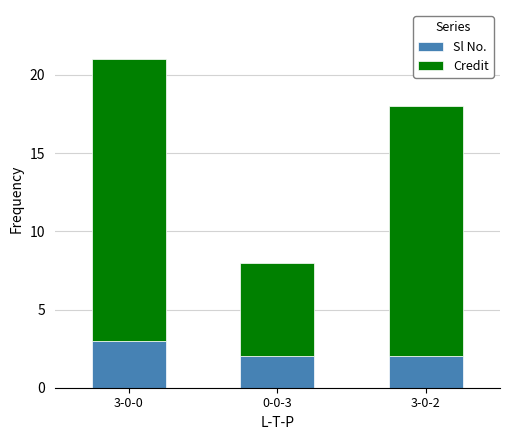

What is the difference between the maximum and minimum values in the Sl No. series?

1